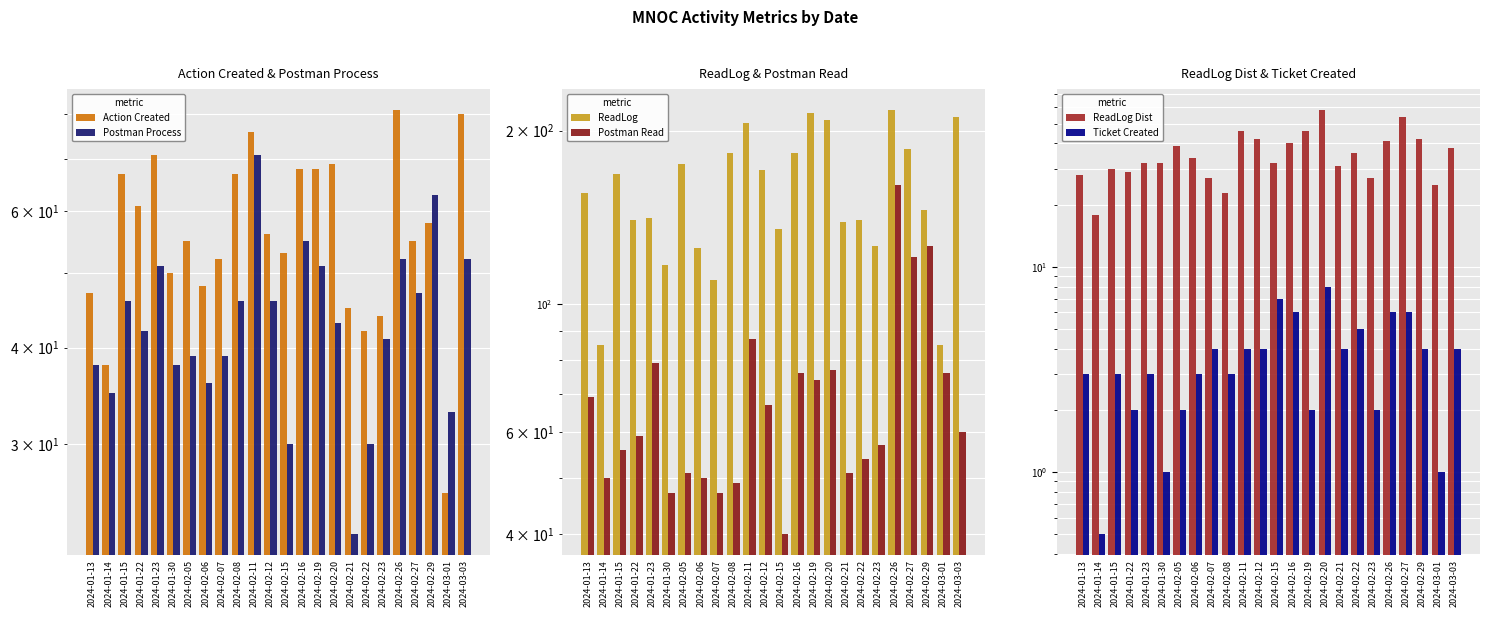

Rank the categories by Postman Read value from highest to lowest.

2024-02-26, 2024-02-29, 2024-02-27, 2024-02-11, 2024-01-23, 2024-02-20, 2024-02-16, 2024-03-01, 2024-02-19, 2024-01-13, 2024-02-12, 2024-03-03, 2024-01-22, 2024-02-23, 2024-01-15, 2024-02-22, 2024-02-05, 2024-02-21, 2024-01-14, 2024-02-06, 2024-02-08, 2024-01-30, 2024-02-07, 2024-02-15